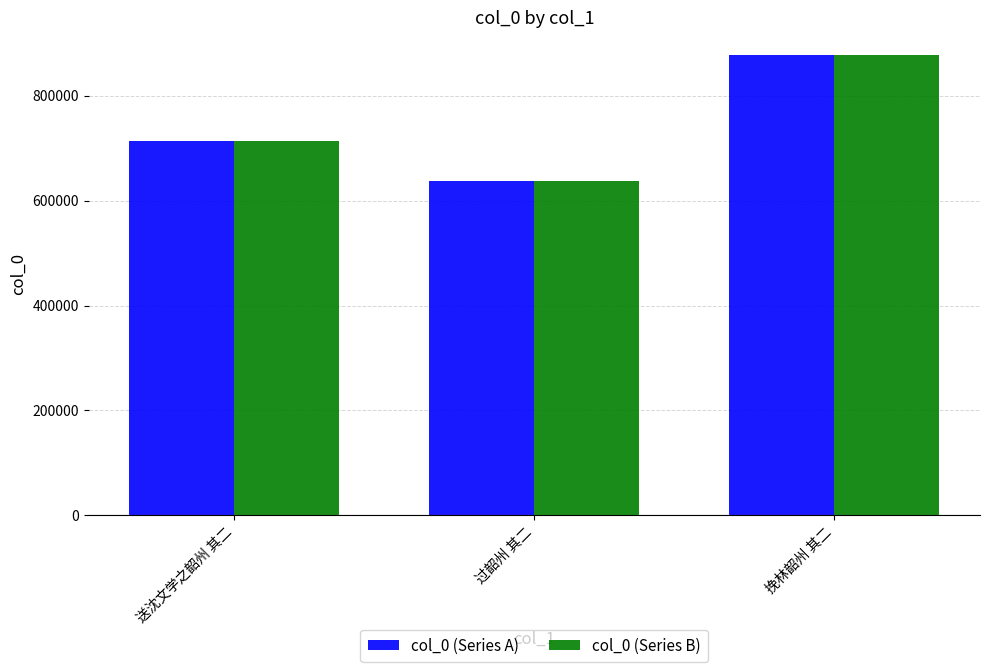

How many bars are there in total?

6